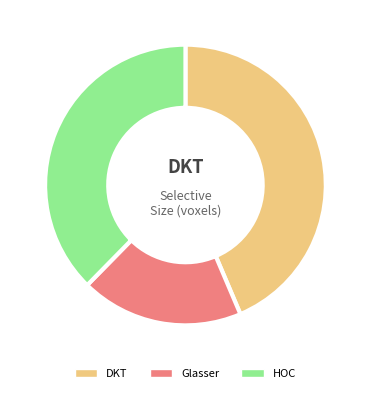

Approximately how many times larger is the value at Glasser compared to DKT?

0.4